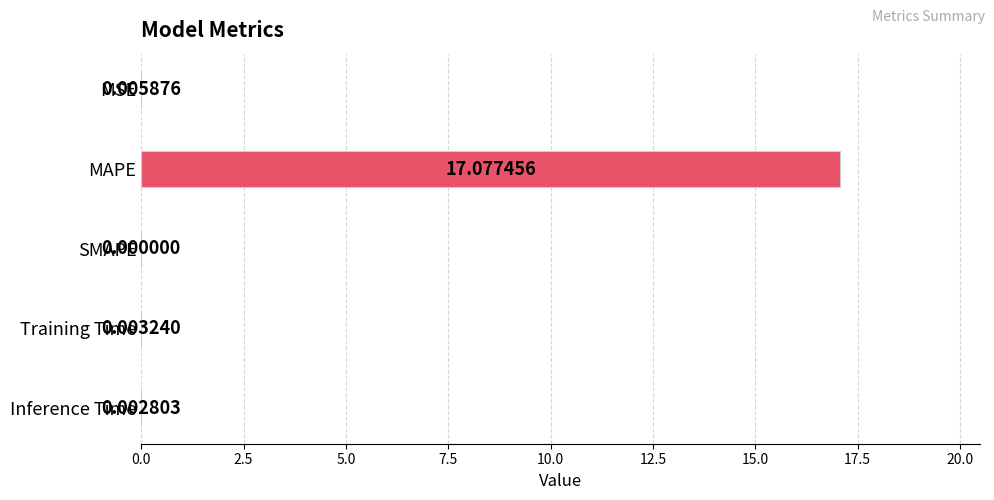

Count the number of categories in the chart.

5